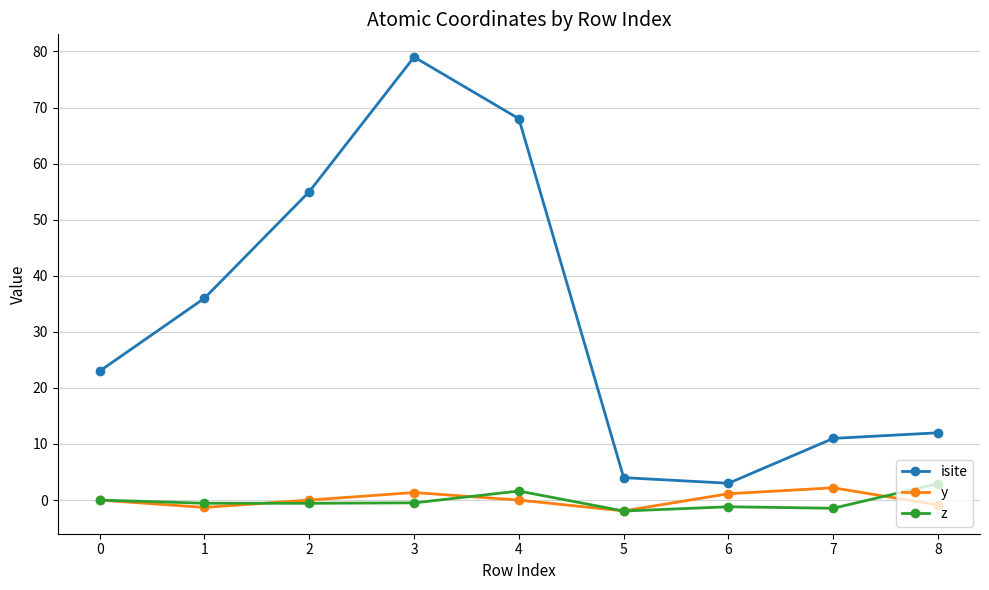

What is the total value across all series at 5?

0.1